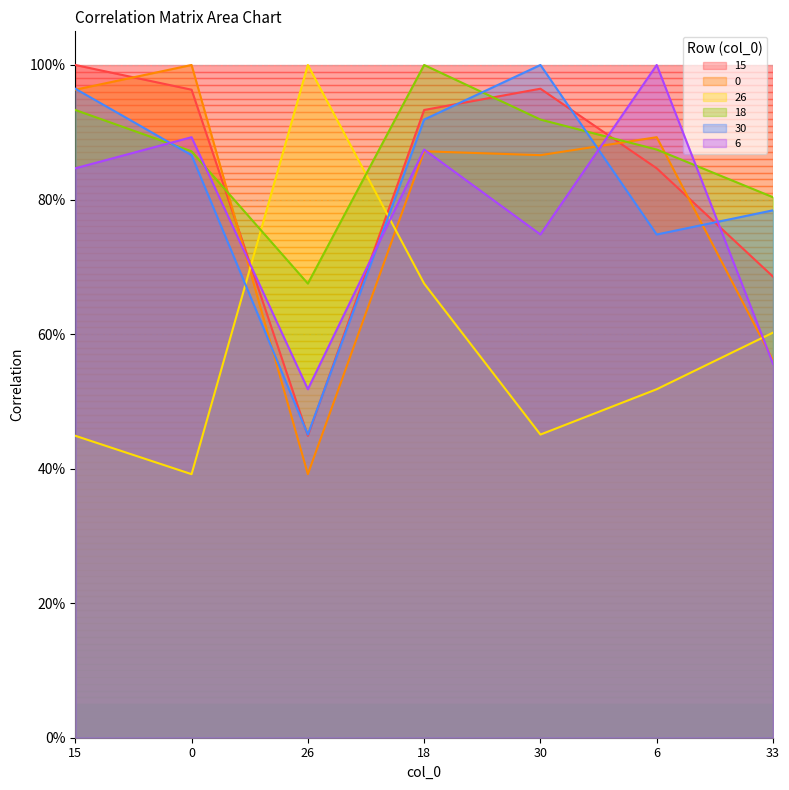

At how many categories does at least one series exceed 0?

7